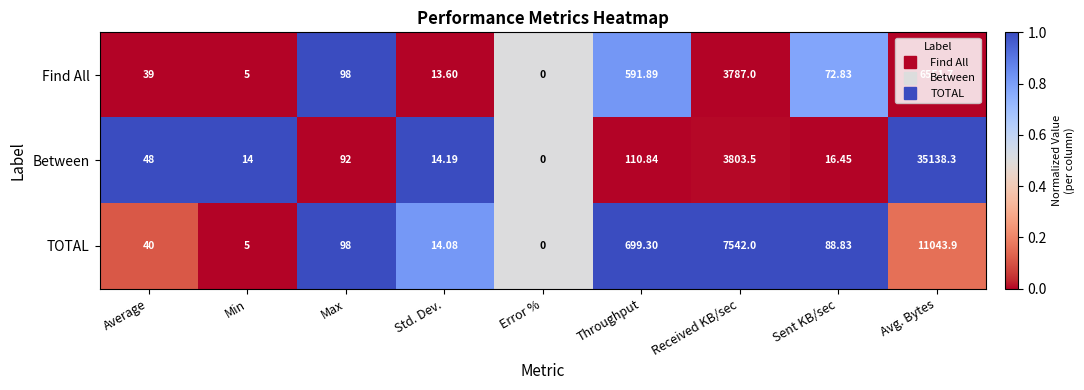

At which label is TOTAL closest to 5521?

Received KB/sec